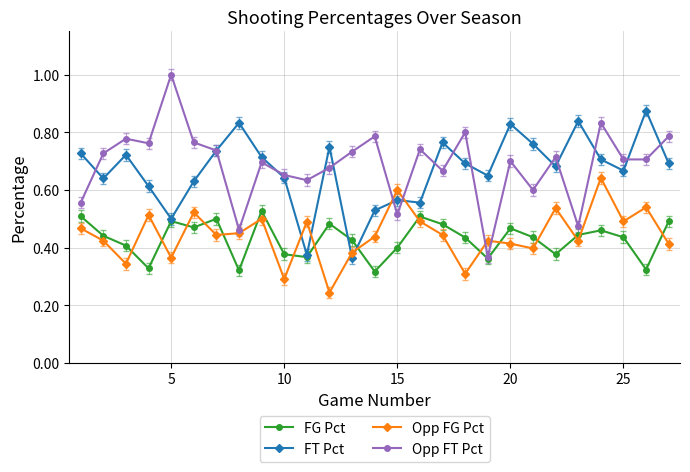

At how many categories does at least one series exceed 0?

27